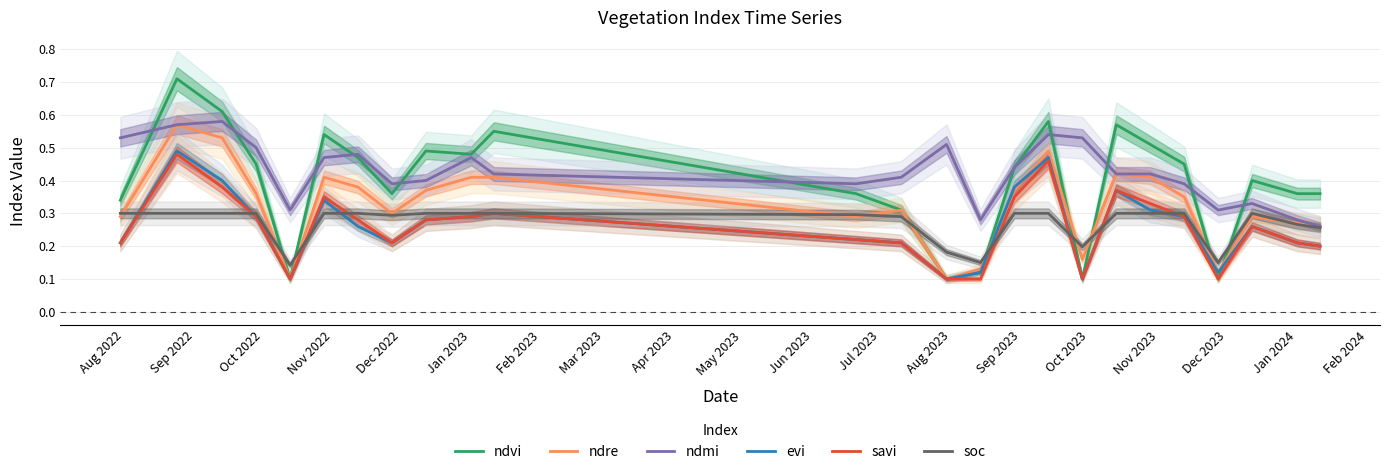

True or false: ndmi and savi cross at least once.

False